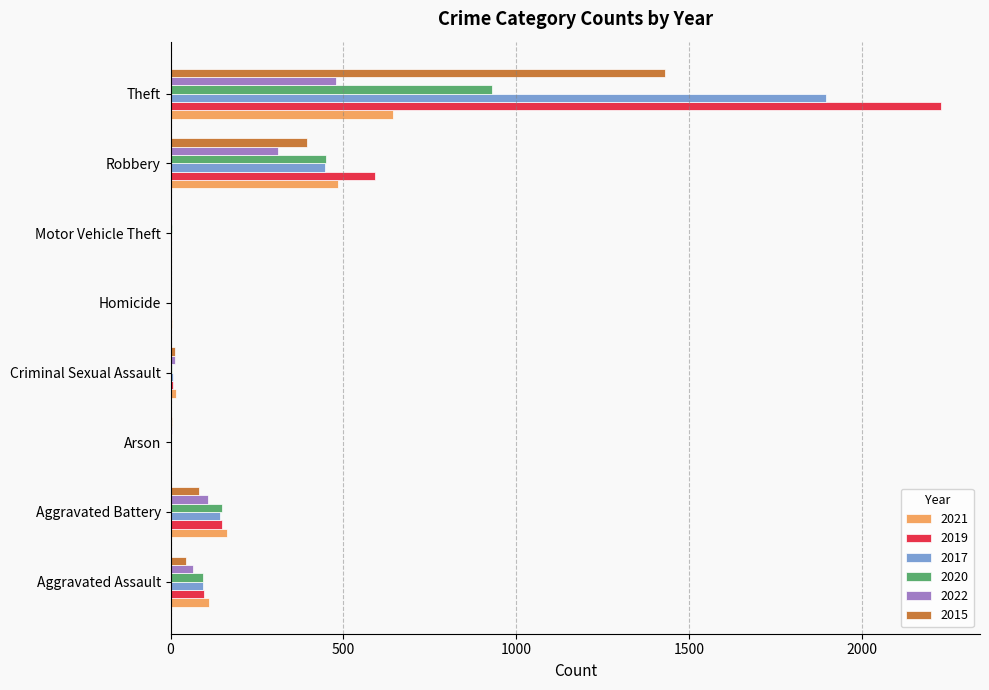

What are all the series names shown in the legend?

2021, 2019, 2017, 2020, 2022, 2015